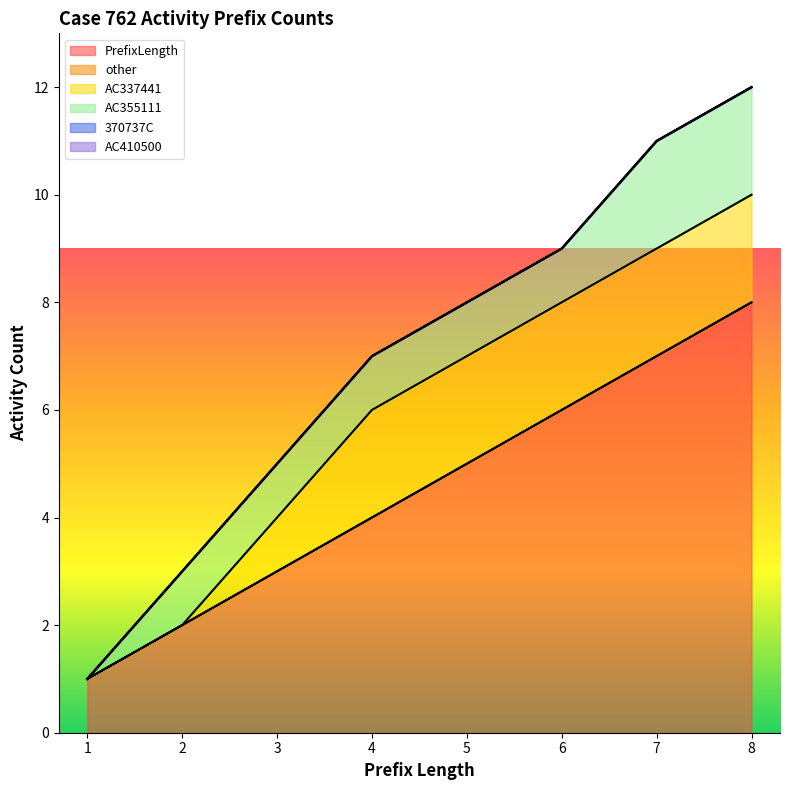

What is the greatest value displayed?

8